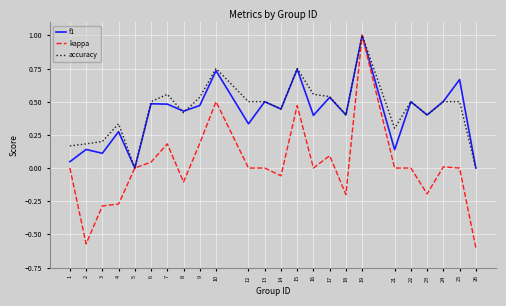

At which label does accuracy reach its peak?

19